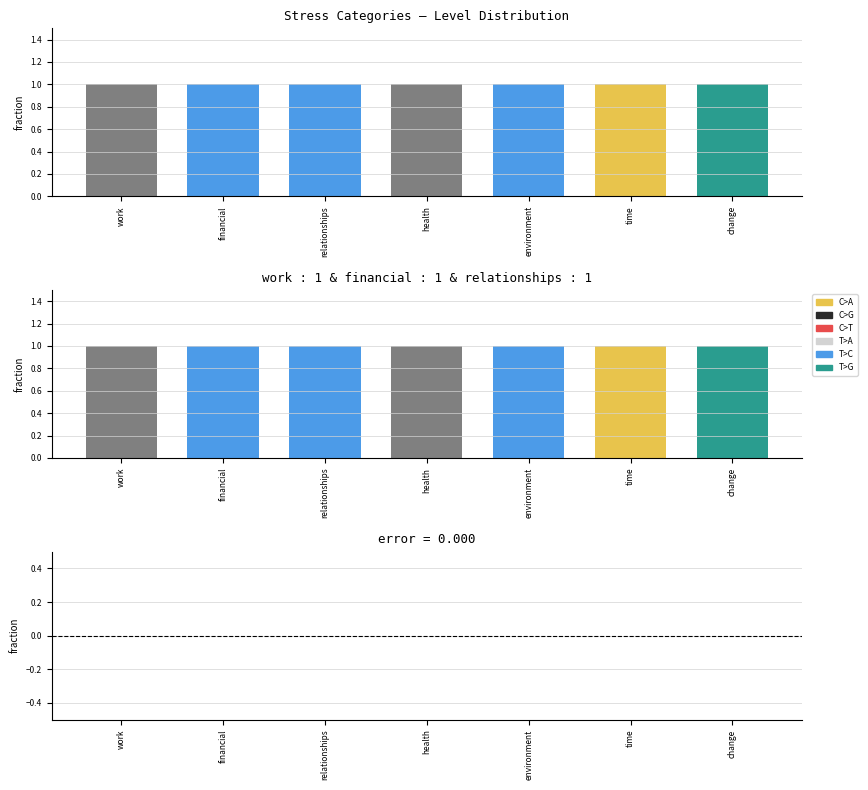

Reading right to left, transcribe all the data shown in this chart.

Level: change=1	time=1	environment=1	health=1	relationships=1	financial=1	work=1
Difference: change=0	time=0	environment=0	health=0	relationships=0	financial=0	work=0